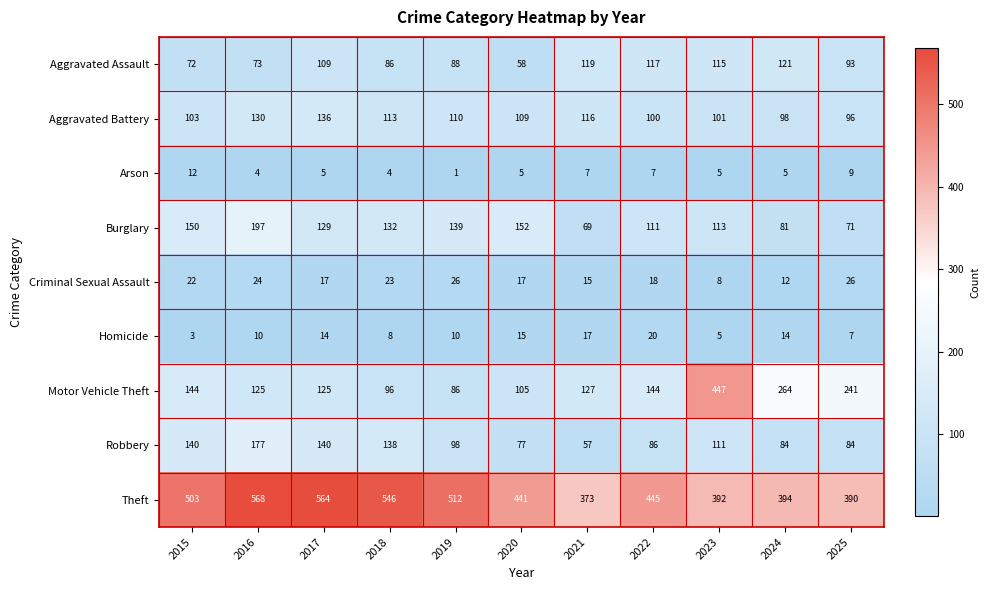

What is the sum of the Motor Vehicle Theft values at 2025 and 2018?

337